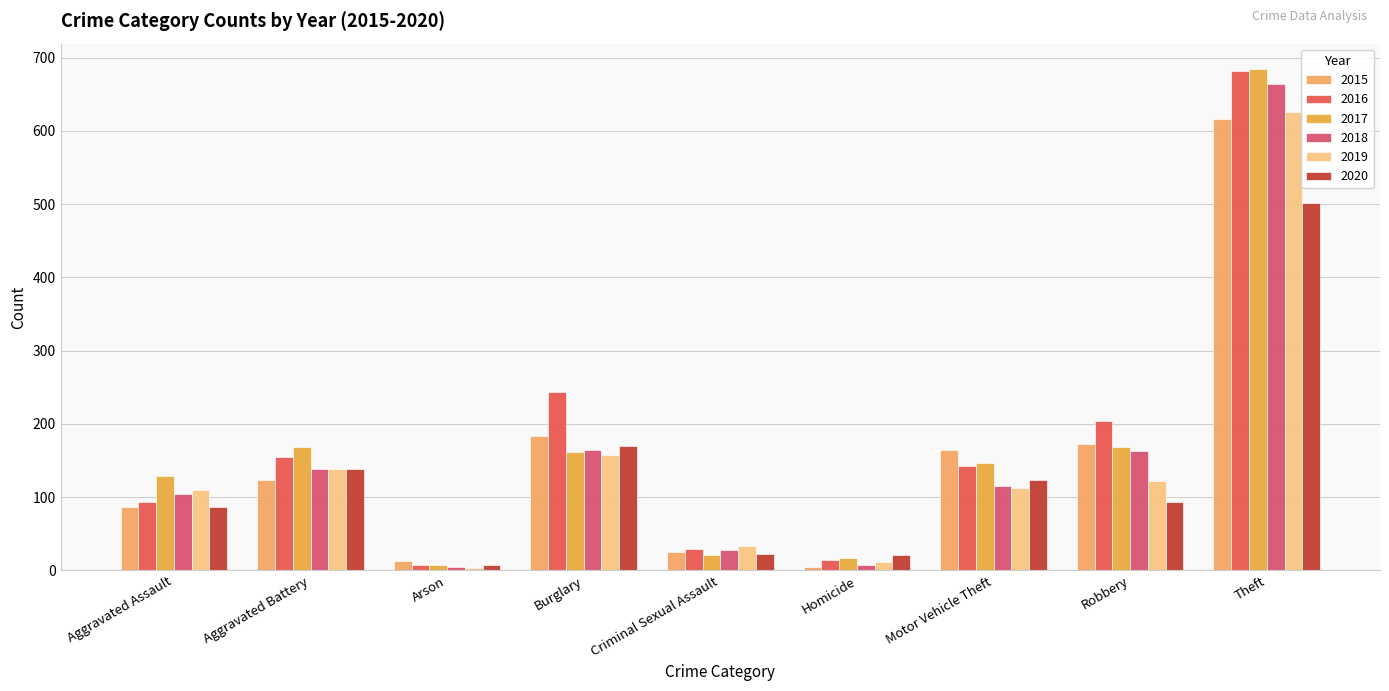

How many series are shown in this chart?

6